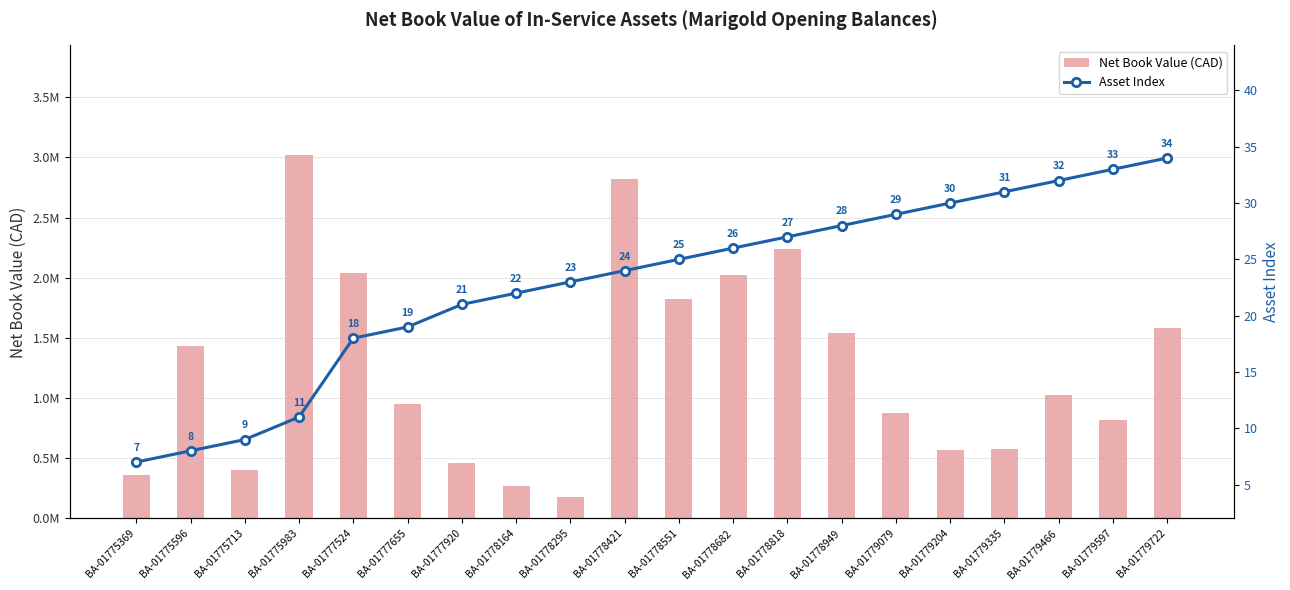

Reading left to right, transcribe all the data shown in this chart.

Net Book Value (CAD): BA-01775369=358319.2	BA-01775596=1434180.5	BA-01775713=401214.3	BA-01775983=3023718.9	BA-01777524=2041174.0	BA-01777655=946925.7	BA-01777920=463761.6	BA-01778164=265183.1	BA-01778295=175217.8	BA-01778421=2824119.3	BA-01778551=1821141.1	BA-01778682=2020702.5	BA-01778818=2235016.2	BA-01778949=1541594.8	BA-01779079=875384.2	BA-01779204=565949.6	BA-01779335=577078.1	BA-01779466=1028038.3	BA-01779597=817192.0	BA-01779722=1582281.7
Asset Index: BA-01775369=7.0	BA-01775596=8.0	BA-01775713=9.0	BA-01775983=11.0	BA-01777524=18.0	BA-01777655=19.0	BA-01777920=21.0	BA-01778164=22.0	BA-01778295=23.0	BA-01778421=24.0	BA-01778551=25.0	BA-01778682=26.0	BA-01778818=27.0	BA-01778949=28.0	BA-01779079=29.0	BA-01779204=30.0	BA-01779335=31.0	BA-01779466=32.0	BA-01779597=33.0	BA-01779722=34.0